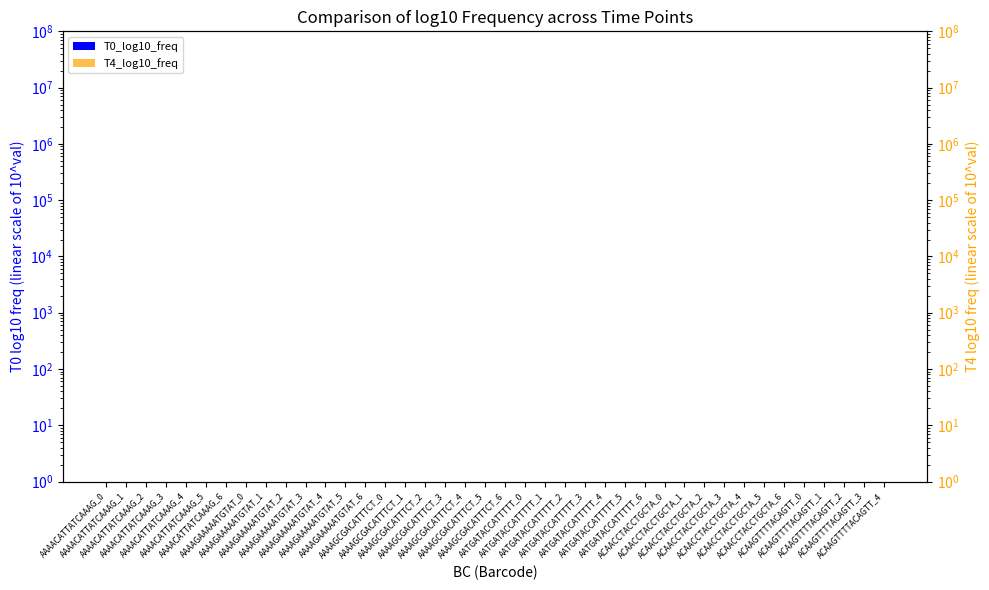

At AATGATACCATTTTT_5, list the series in order from largest to smallest.

T0_log10_freq, T4_log10_freq